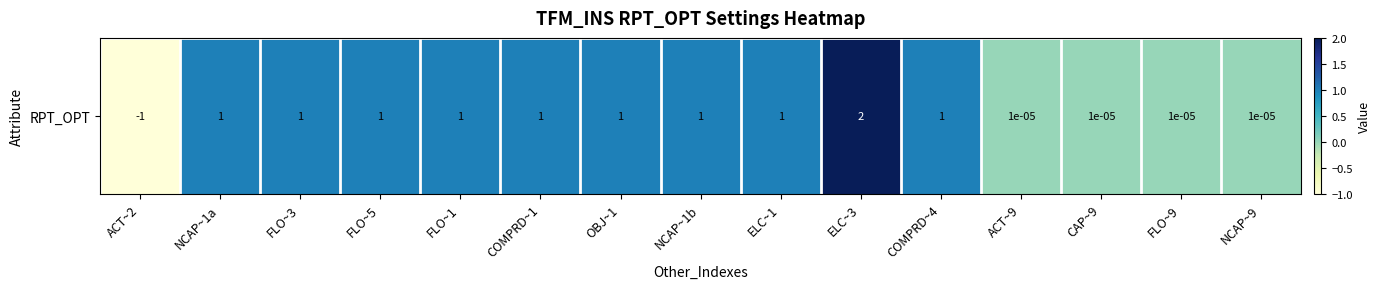

How many values are below 1?

5